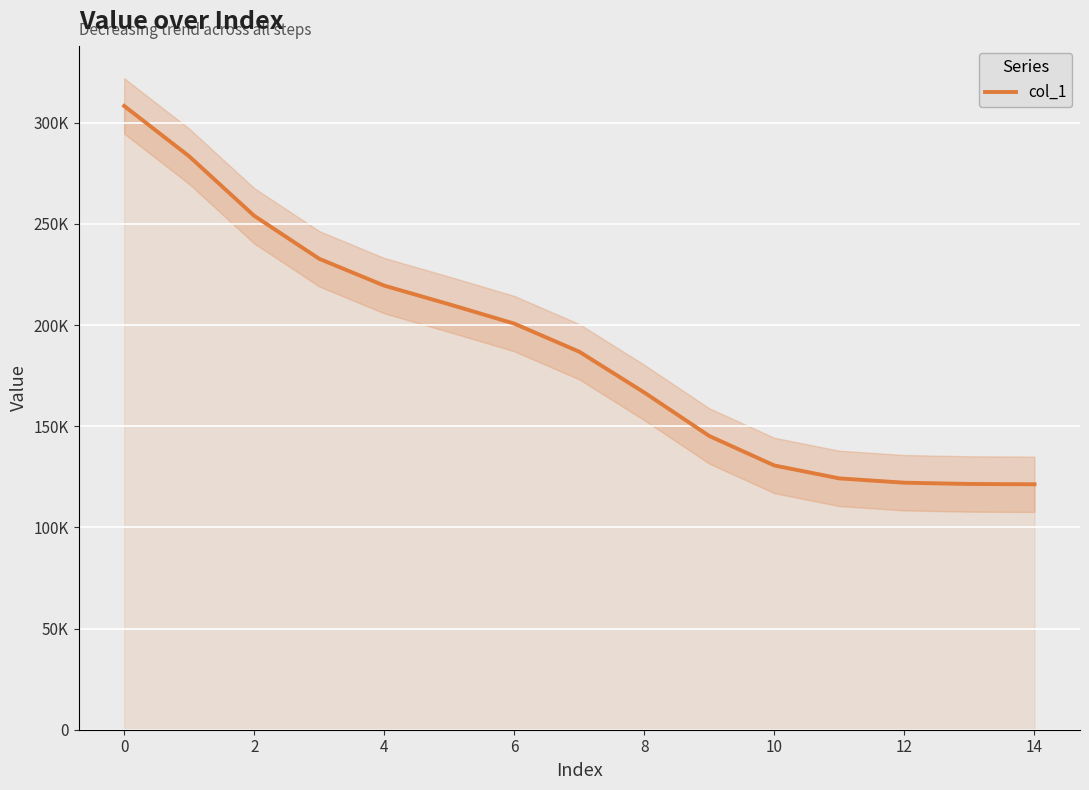

Reading right to left, extract all data points from this chart.

121297.7	121447.5	122071.3	124203.5	130582.9	145141.1	166634.3	186789.0	200693.7	210228.1	219462.1	232731.3	253971.2	283372.9	308268.1